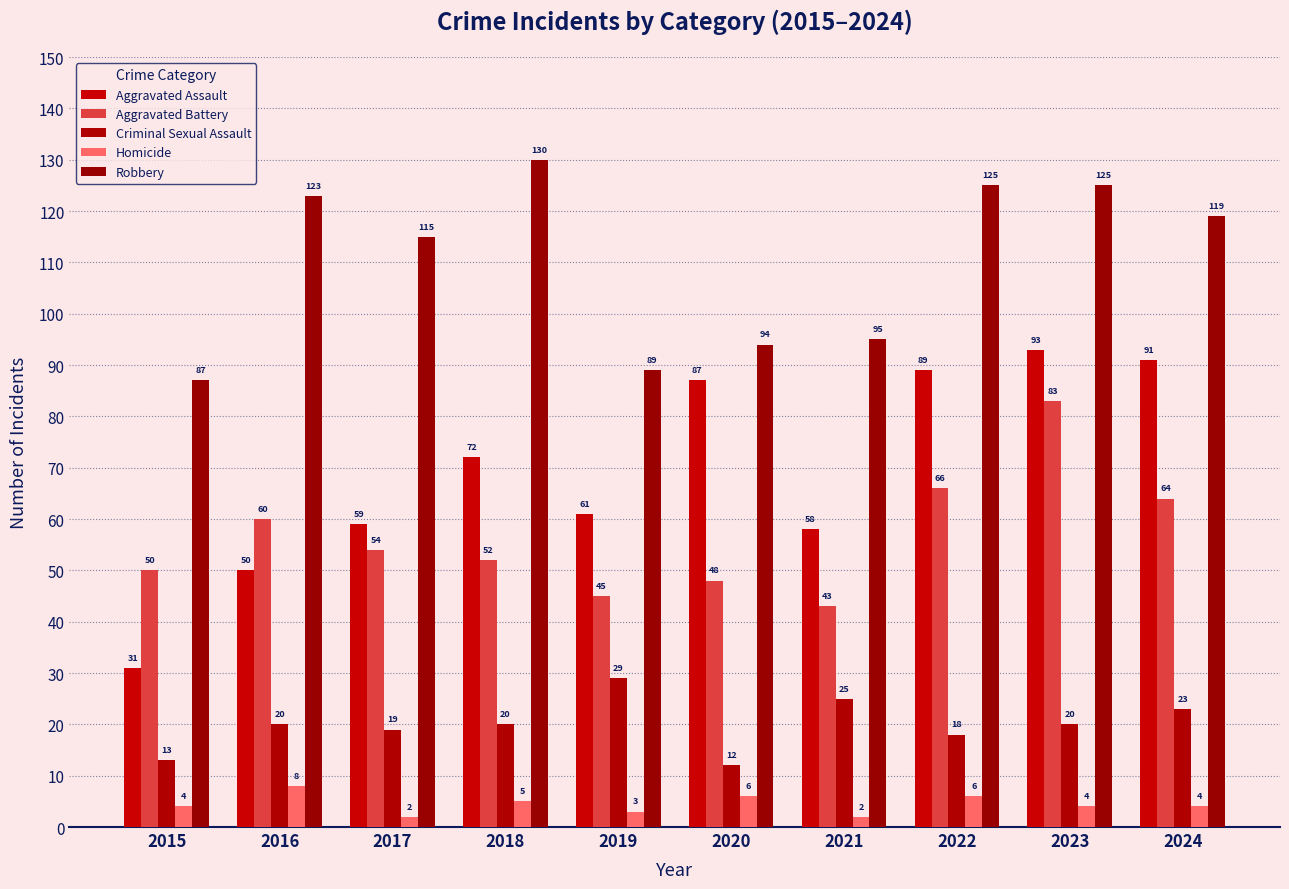

Which label corresponds to the largest value in the chart?

2018